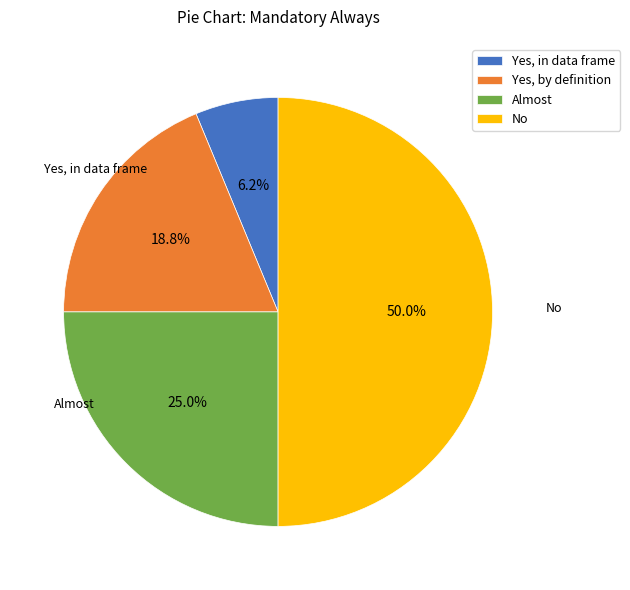

Between Almost and No, which is larger?

No